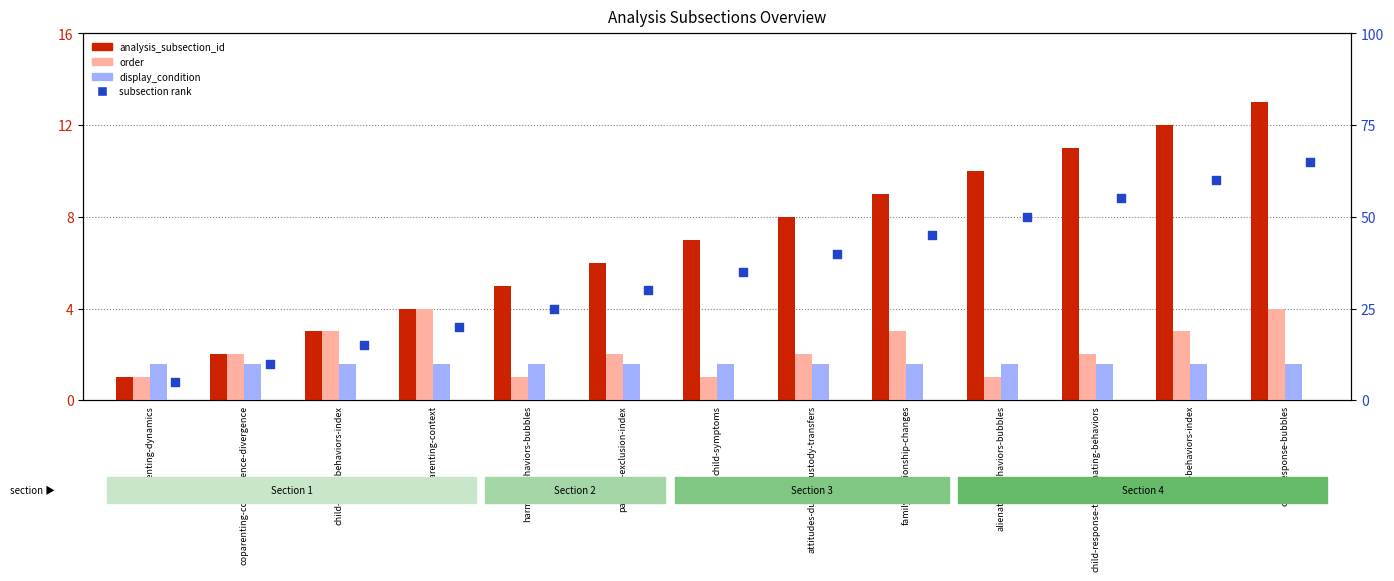

What are all the series names shown in the legend?

analysis_subsection_id, order, display_condition, subsection rank